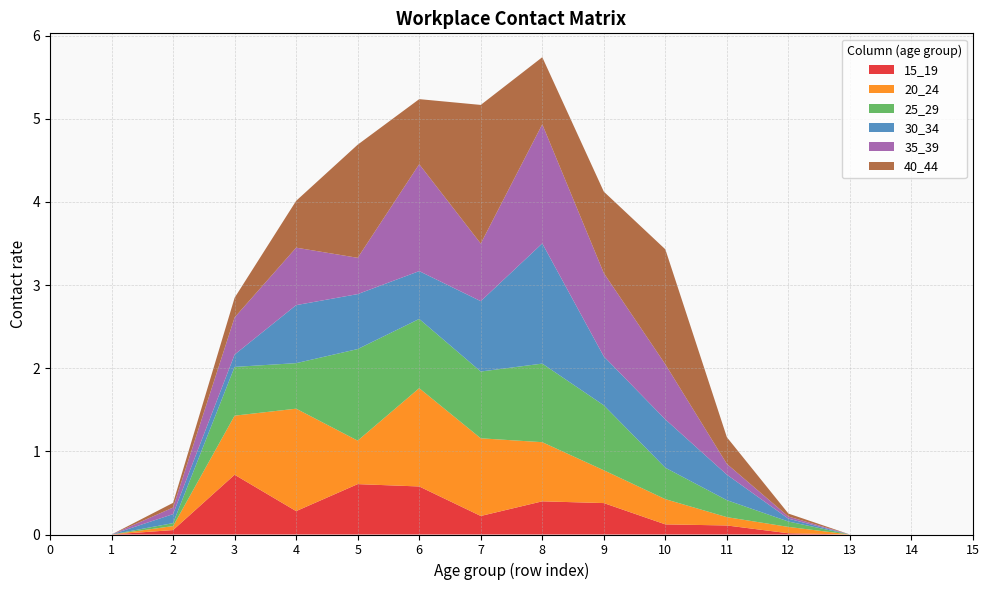

Reading left to right, list all the values displayed in this chart.

15_19: 0.0	0.0	0.1	0.7	0.3	0.6	0.6	0.2	0.4	0.4	0.1	0.1	0.0	0.0	0.0	0.0
20_24: 0.0	0.0	0.0	0.7	1.2	0.5	1.2	0.9	0.7	0.4	0.3	0.1	0.1	0.0	0.0	0.0
25_29: 0.0	0.0	0.0	0.6	0.5	1.1	0.8	0.8	0.9	0.8	0.4	0.2	0.1	0.0	0.0	0.0
30_34: 0.0	0.0	0.1	0.1	0.7	0.7	0.6	0.8	1.4	0.6	0.6	0.3	0.0	0.0	0.0	0.0
35_39: 0.0	0.0	0.1	0.4	0.7	0.4	1.3	0.7	1.4	1.0	0.7	0.1	0.0	0.0	0.0	0.0
40_44: 0.0	0.0	0.1	0.2	0.6	1.4	0.8	1.7	0.8	1.0	1.4	0.3	0.0	0.0	0.0	0.0